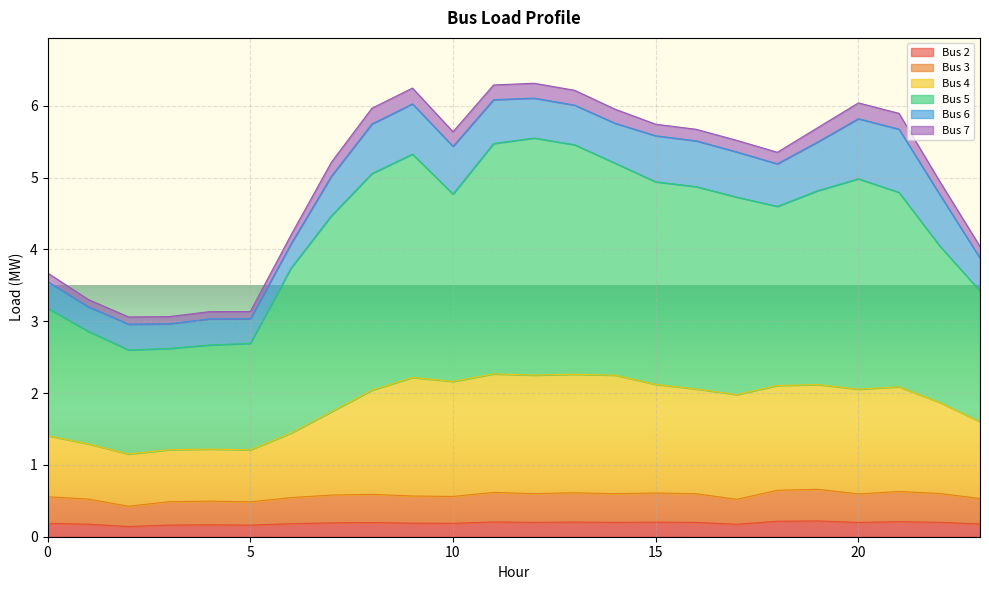

True or false: Bus 2 and Bus 5 intersect in this chart.

False